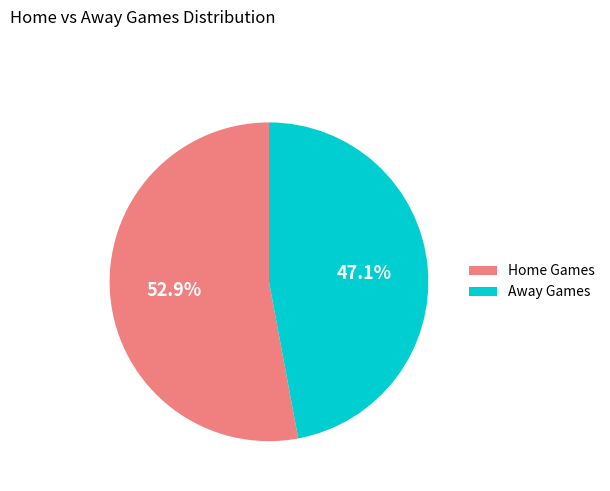

Which slice is the largest?

Home Games